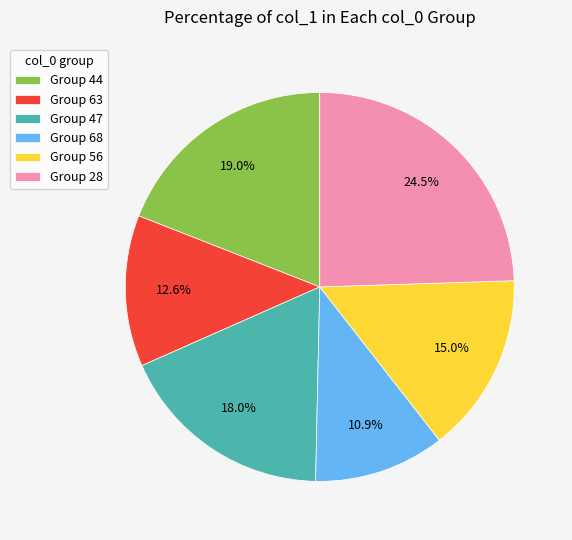

Is the sum of Group 56 and Group 47 greater than half?

No